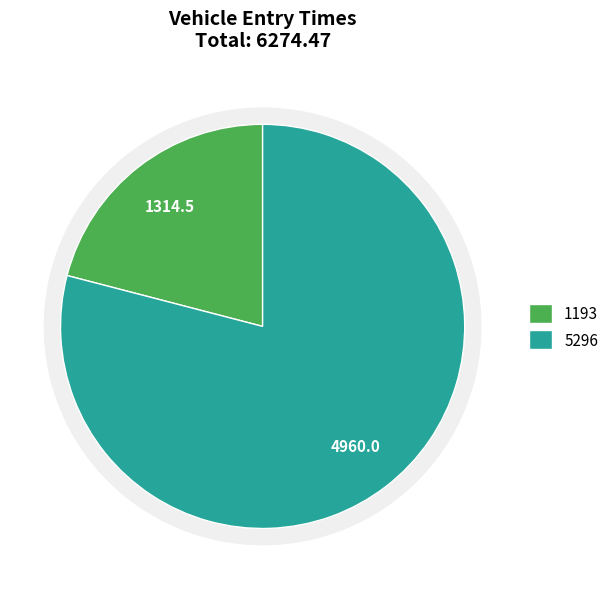

Is it true that 1193 is 21% of the pie?

True